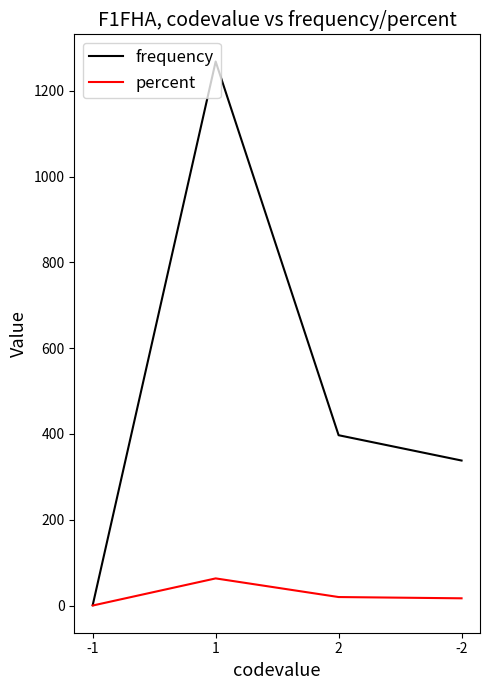

The value of percent at 1 is 63.3. True or false?

True